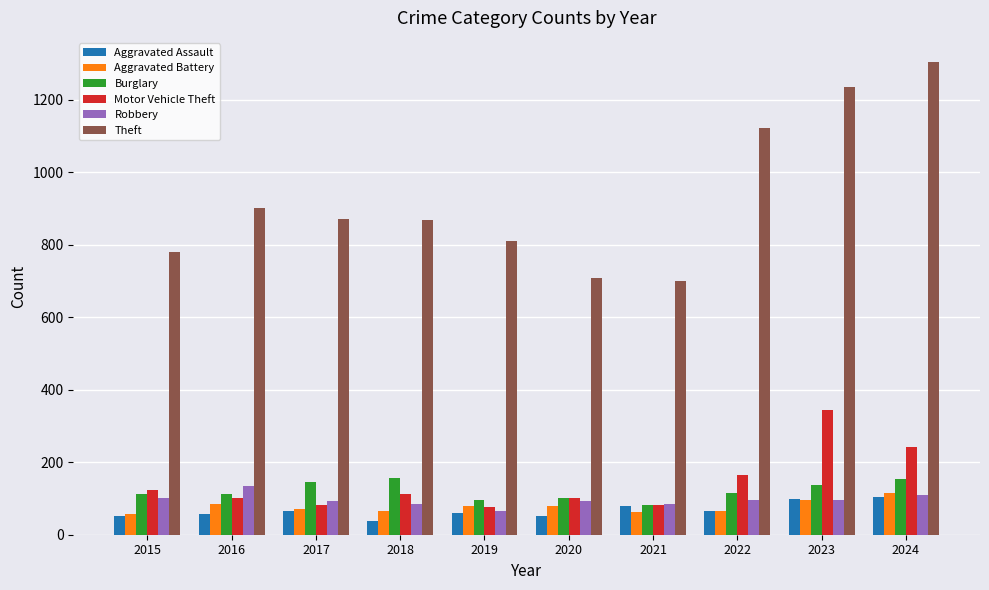

Which category has the highest value across all series?

2024